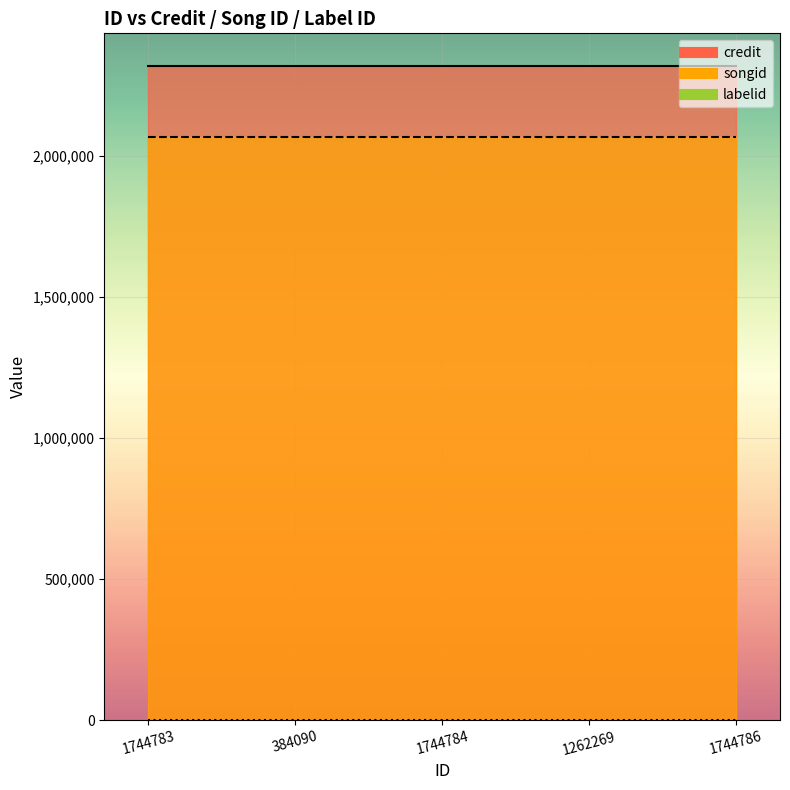

What is the value of the labelid point at the 2nd from the left?

782